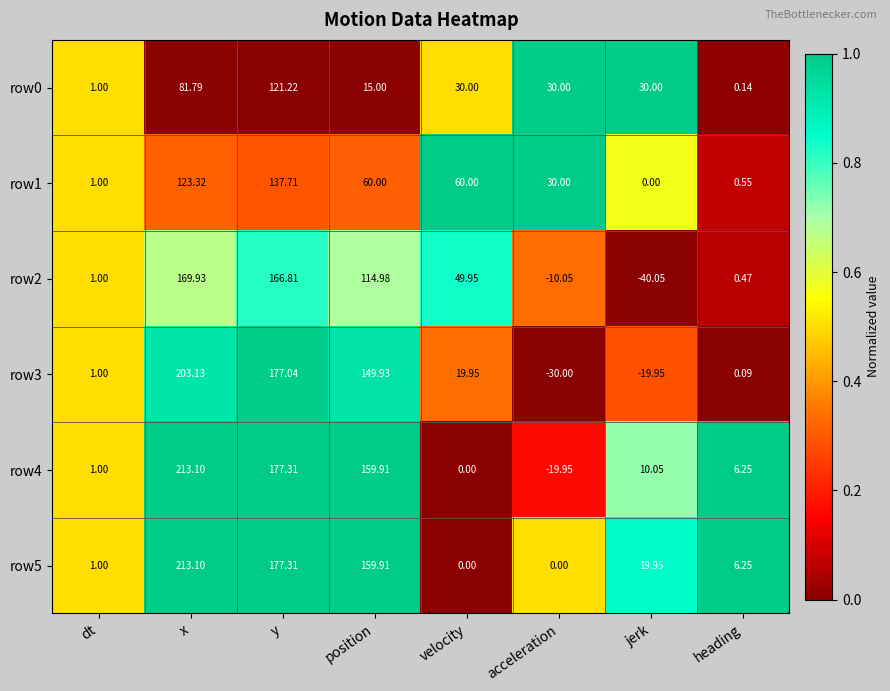

At which category is the sum across all series the highest?

x